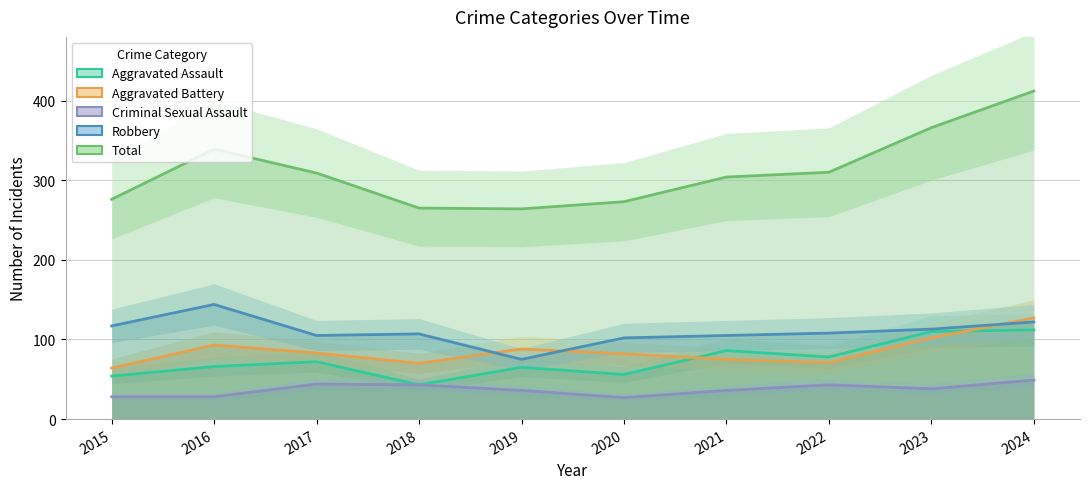

What is the value of the Aggravated Battery point at the 10th from the left?

127